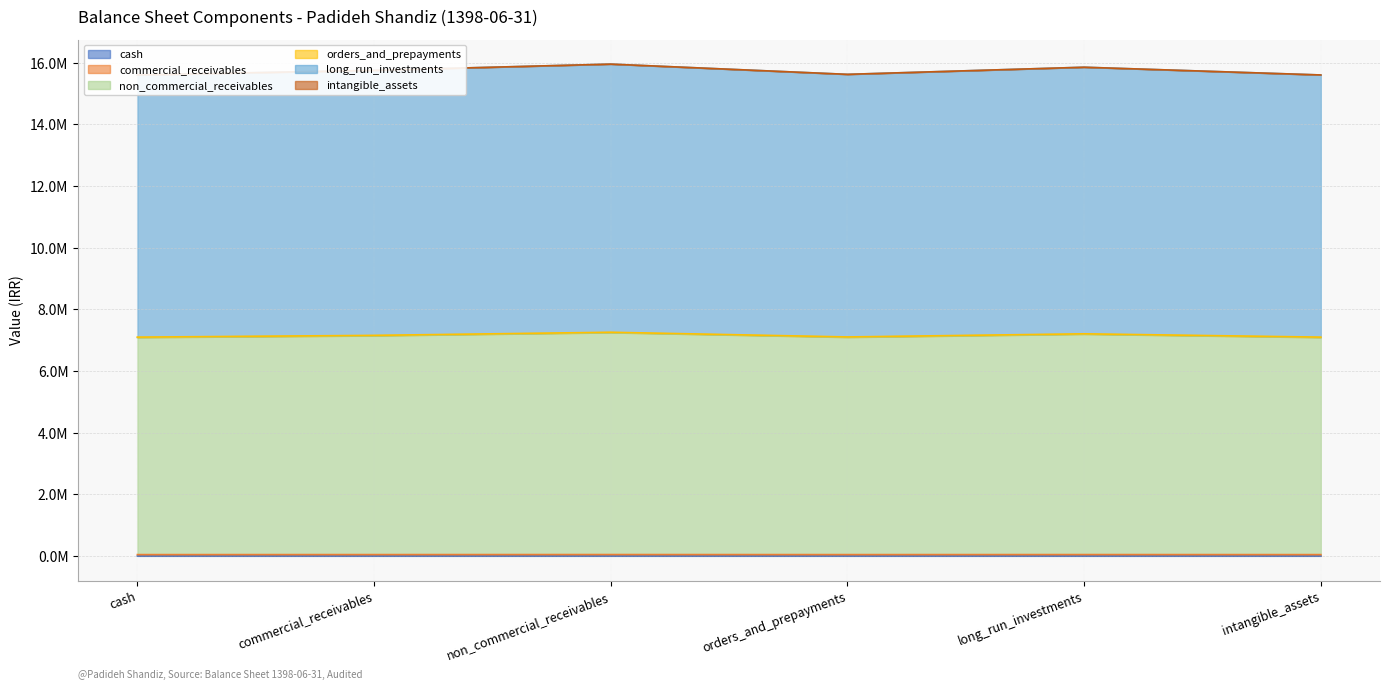

True or false: total_current_assets and total_current_liabilities cross at least once.

False